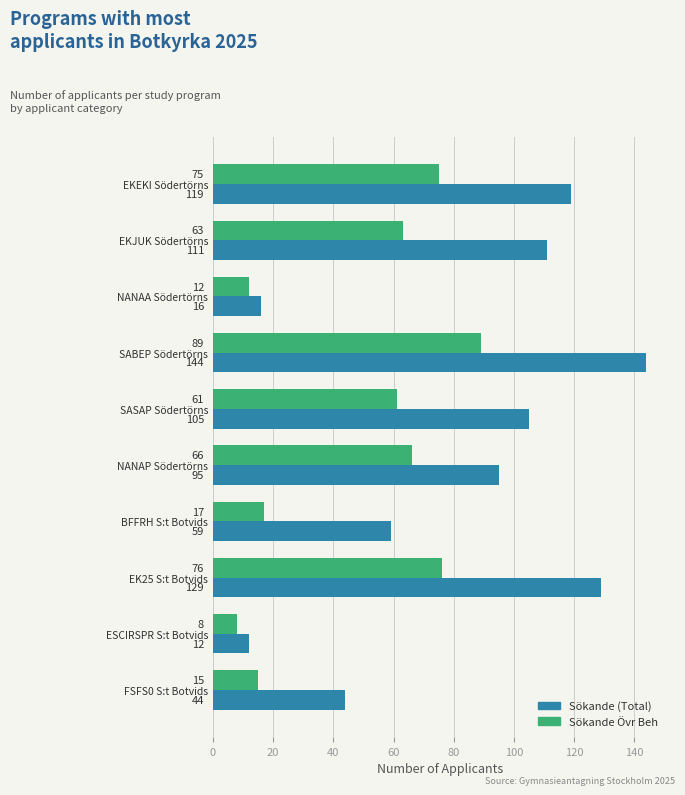

The Sökande Övr Beh series shows 66 at NANAP Södertörns. True or false?

True